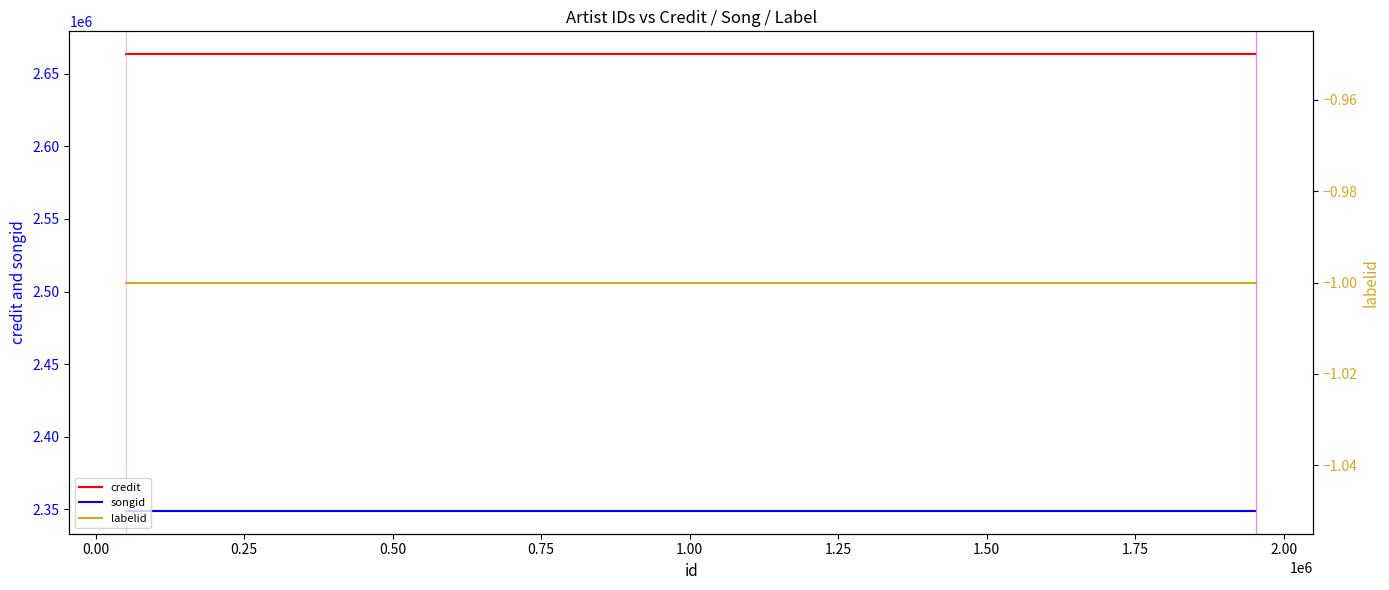

Which series has the largest range (max minus min)?

credit